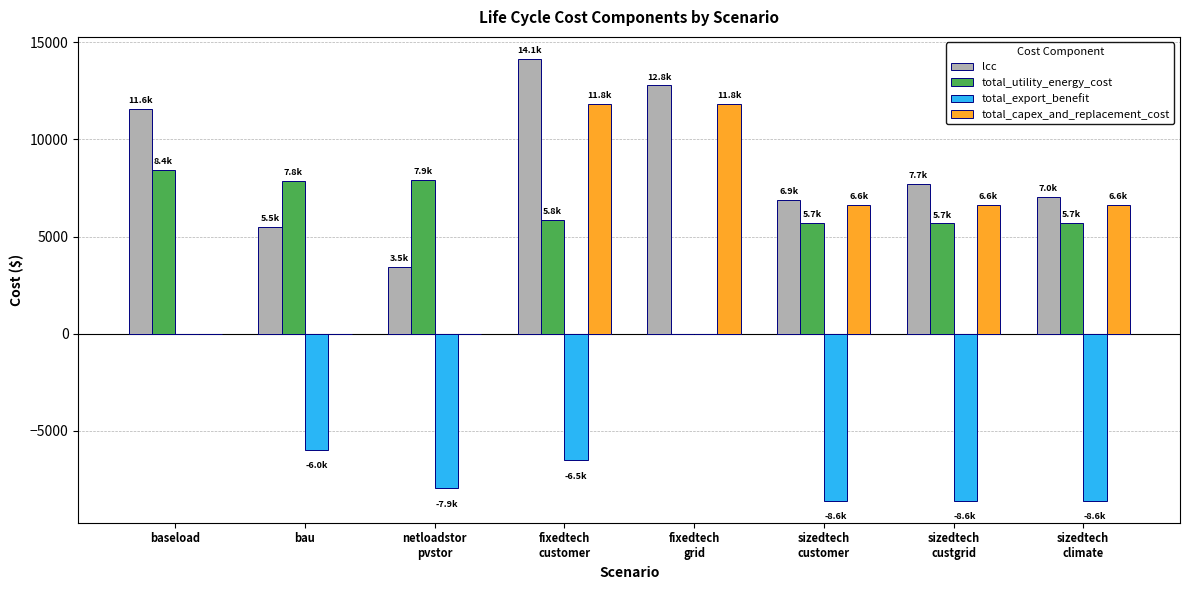

At which label is total_export_benefit closest to -4292?

bau